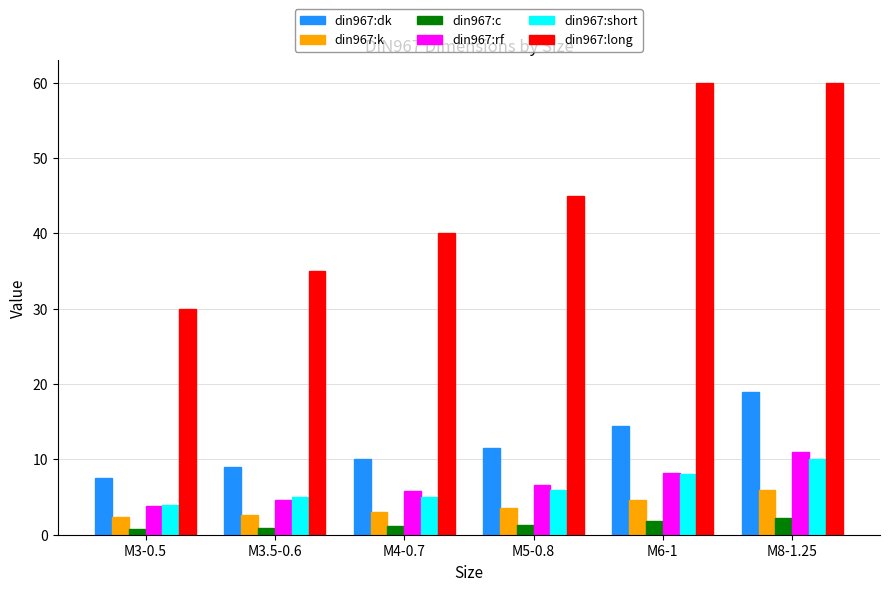

What is the difference between the second highest and second lowest values in the din967:short series?

3.0